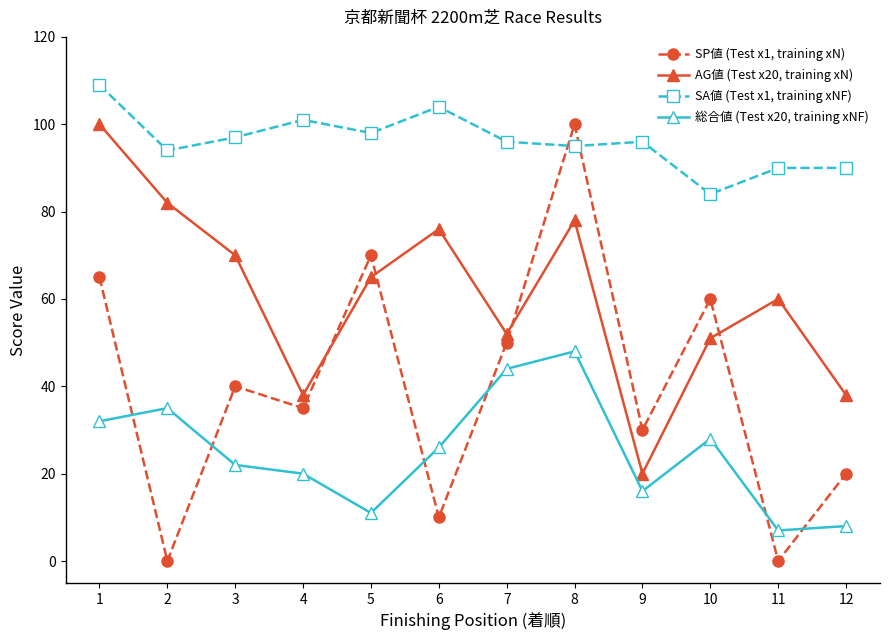

The value of 総合値 (Test x20, training xNF) at 1 is 55. True or false?

False